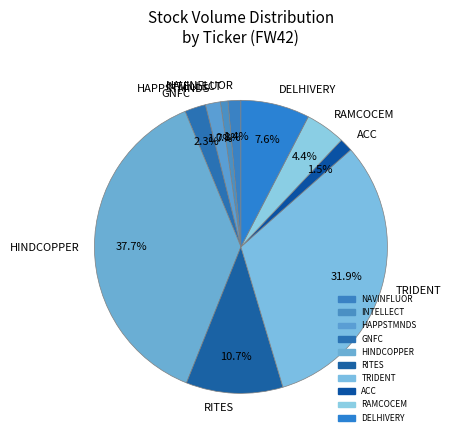

Which slice is the smallest?

INTELLECT